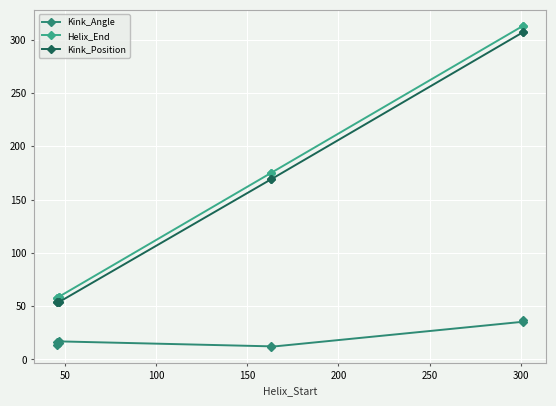

Is it true that Kink_Position equals 281.4 at 200?

False